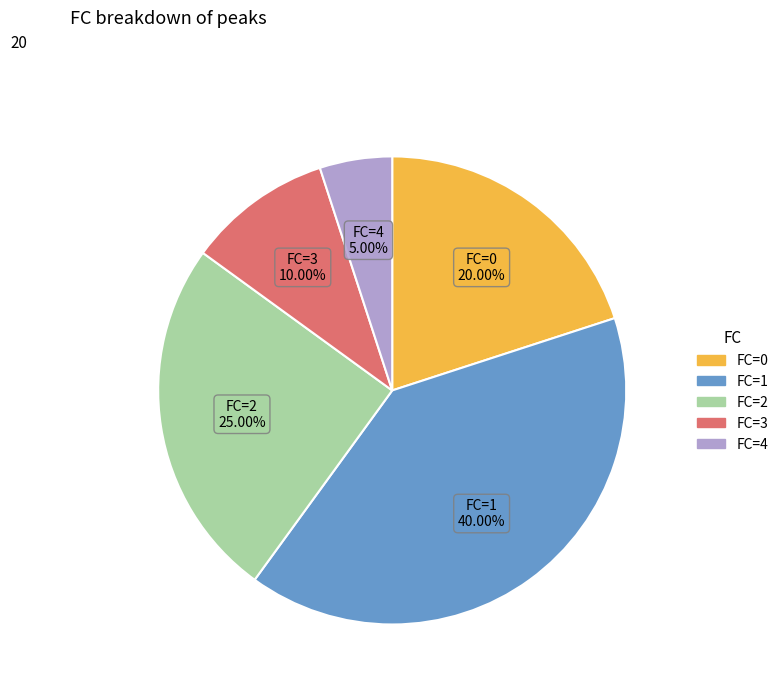

Is there any slice that represents more than half of the pie?

No